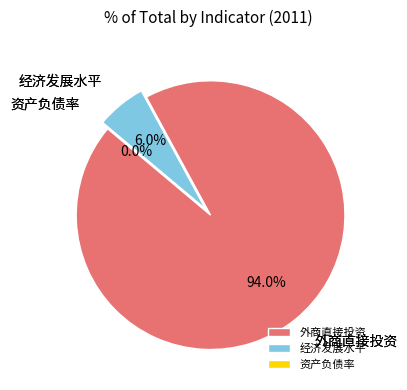

What is the largest slice in the pie chart?

外商直接投资